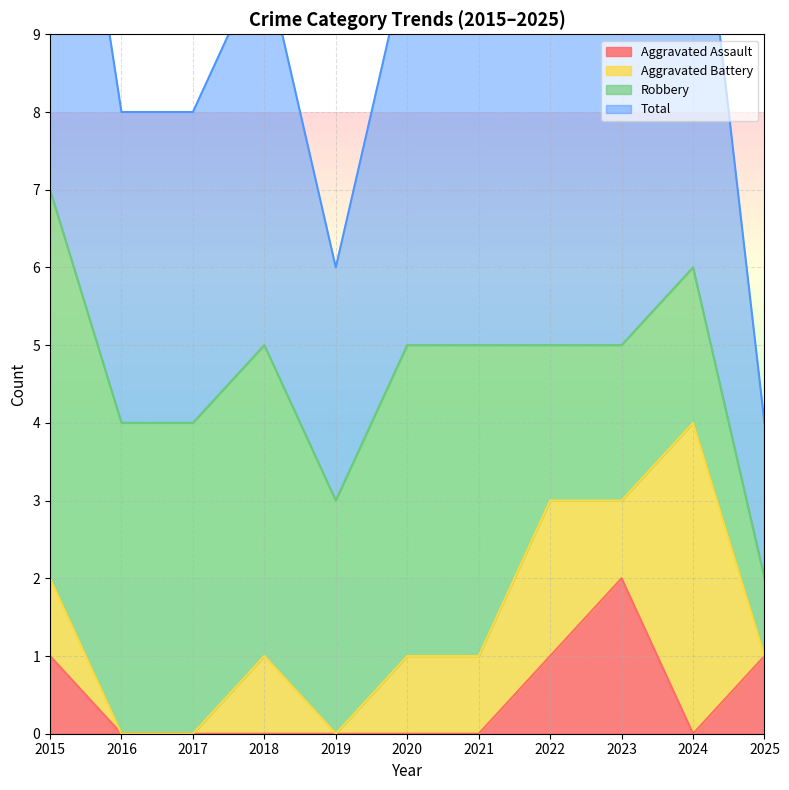

True or false: Aggravated Assault has a value of 1 at 2024.

False